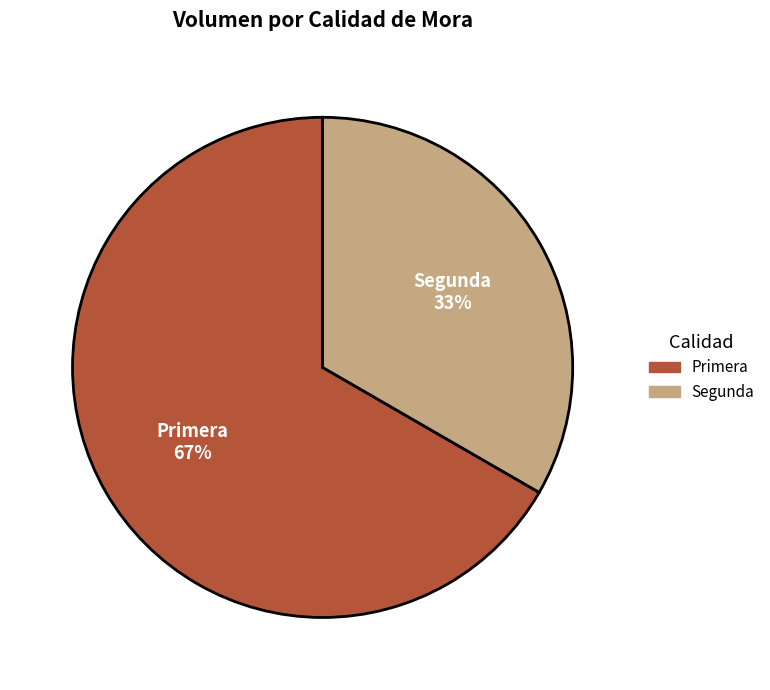

How many segments does this pie chart have?

2